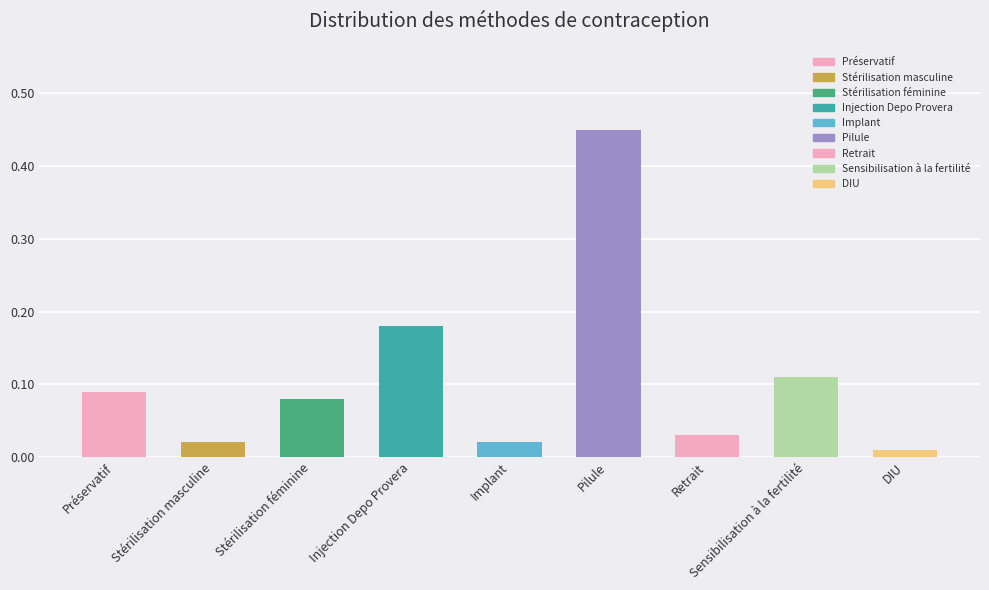

Between Implant and Retrait, which is larger?

Retrait